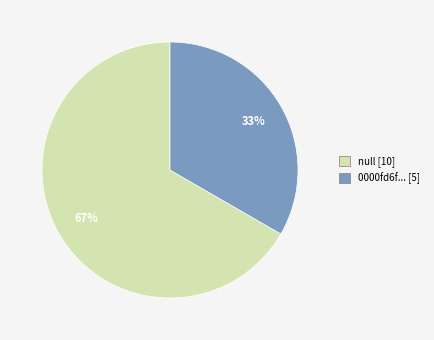

Count the number of slices in the pie.

2